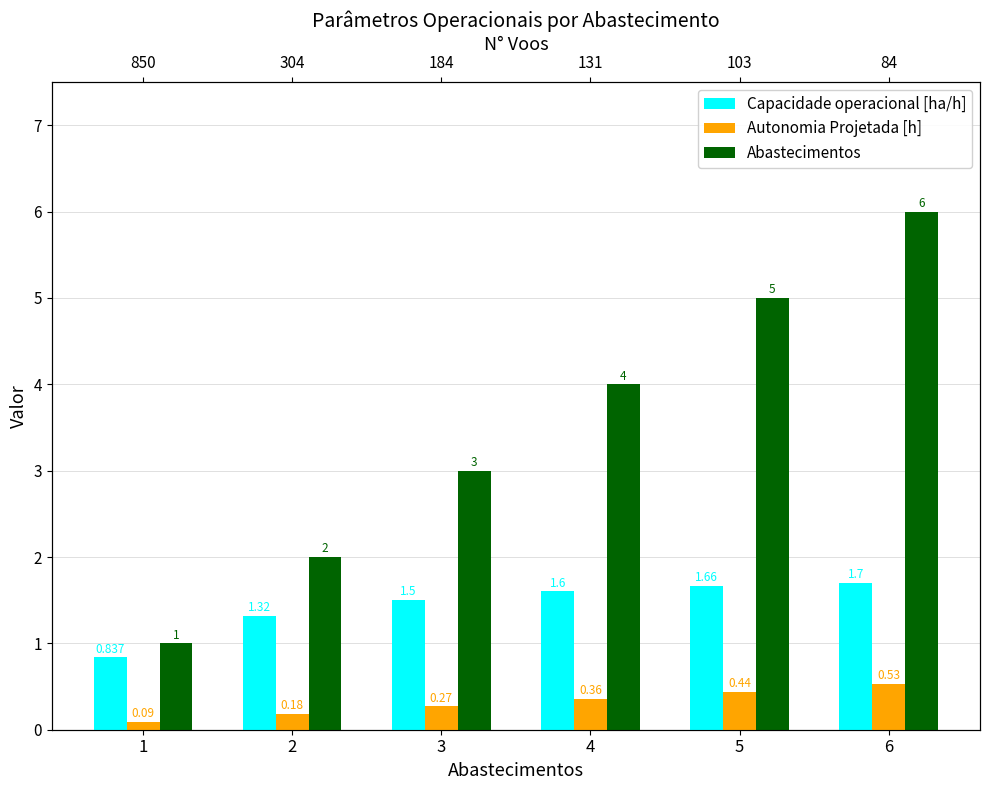

How many Capacidade operacional [ha/h] values are between 1 and 2?

5